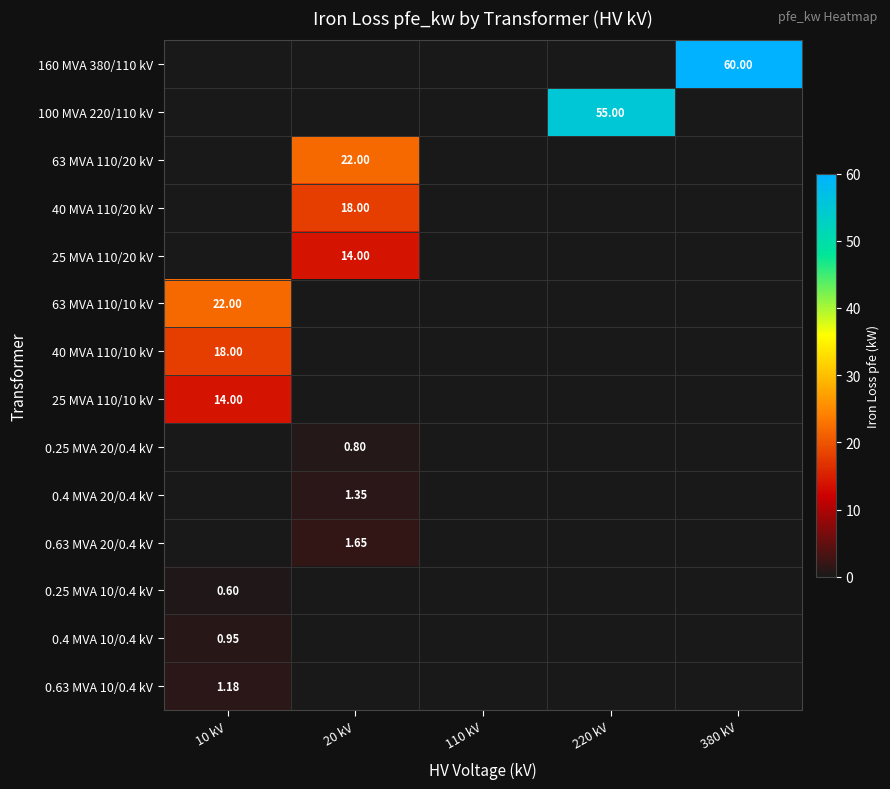

Is the value of 25 MVA 110/20 kV at 20 kV greater than the value of 63 MVA 110/10 kV at 10 kV?

No